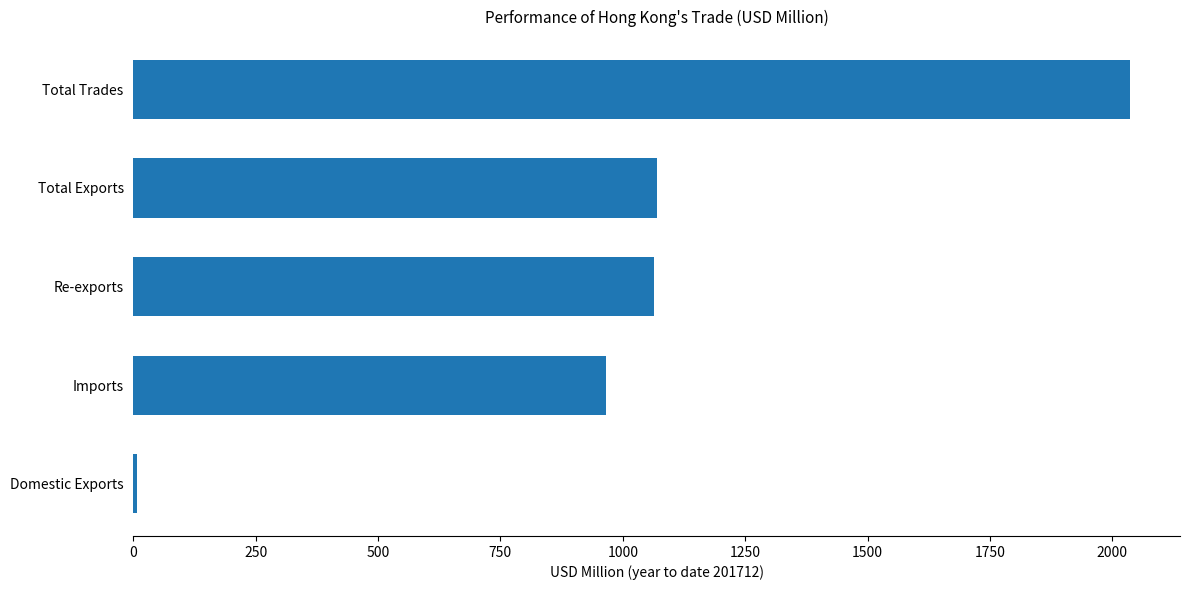

True or false: the data shows 1062.8 at Re-exports.

True